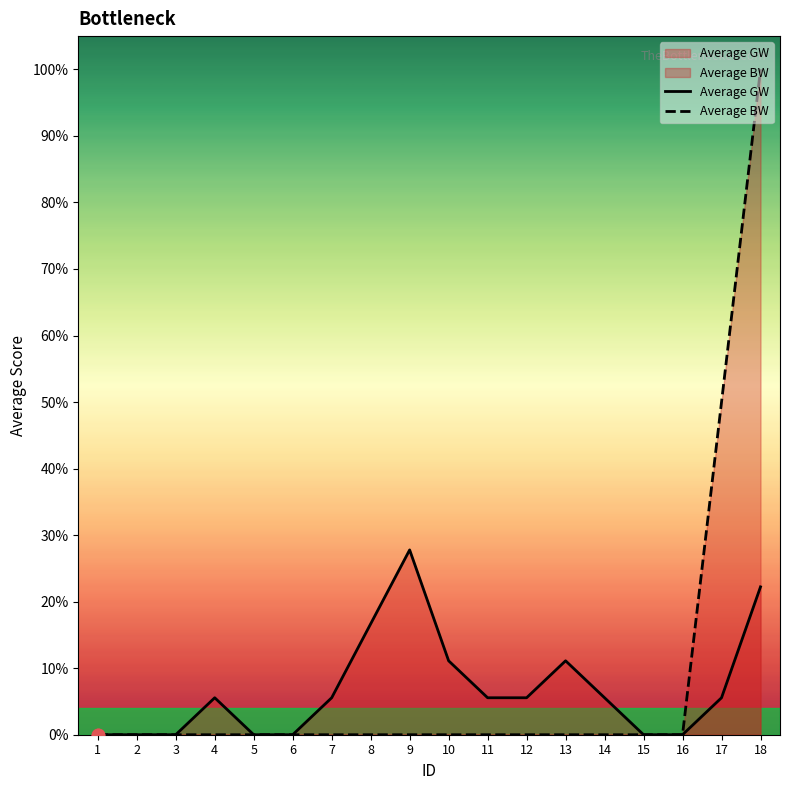

Which series has the widest spread of Y values?

Average BW